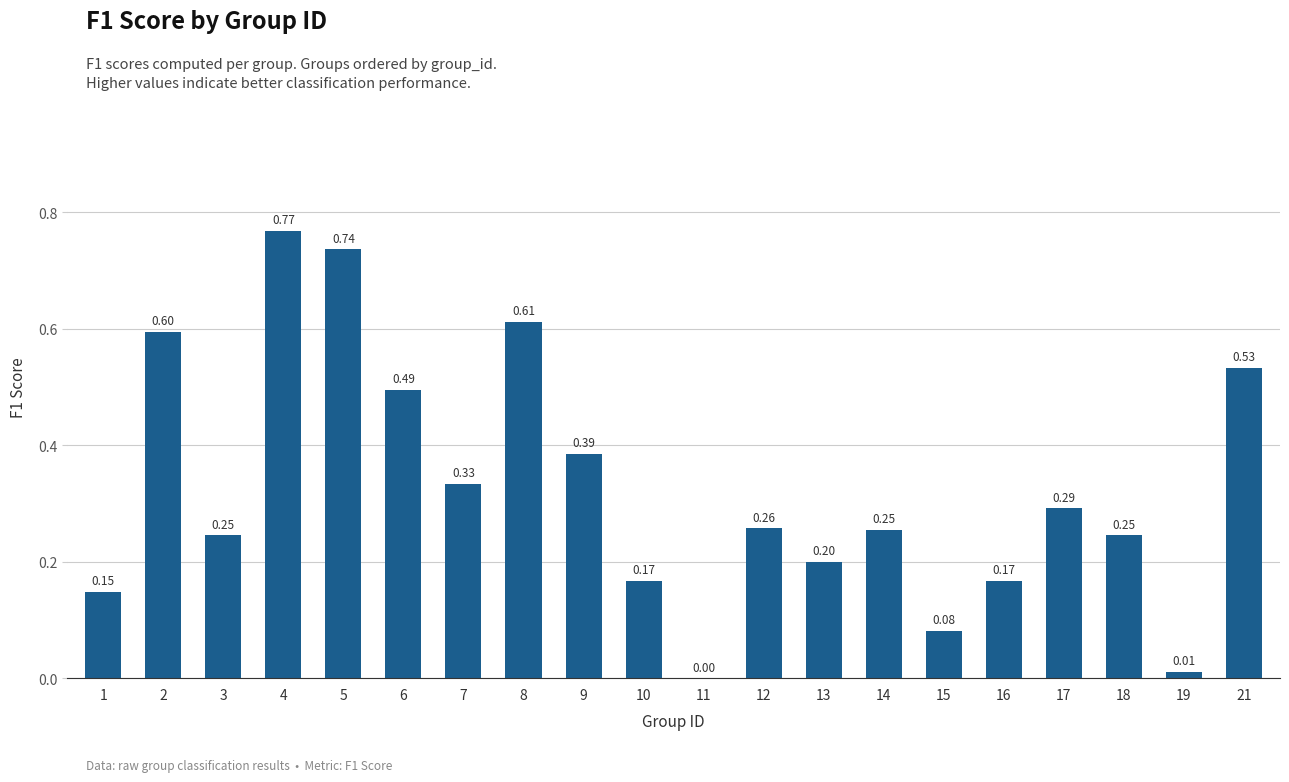

What is the change in value from 6 to 19?

-0.5